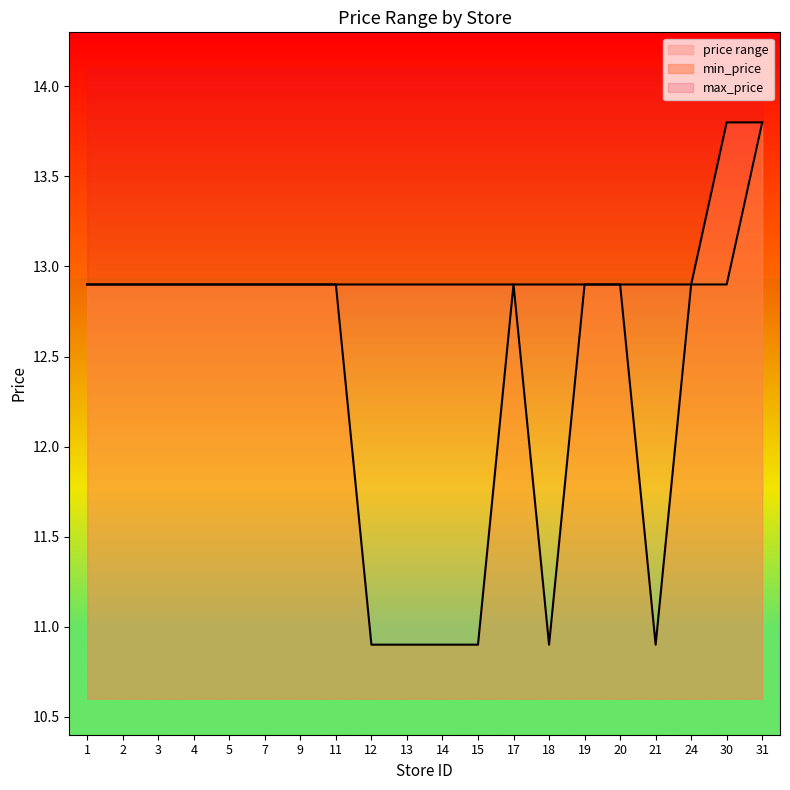

Which series has the largest range (max minus min)?

min_price